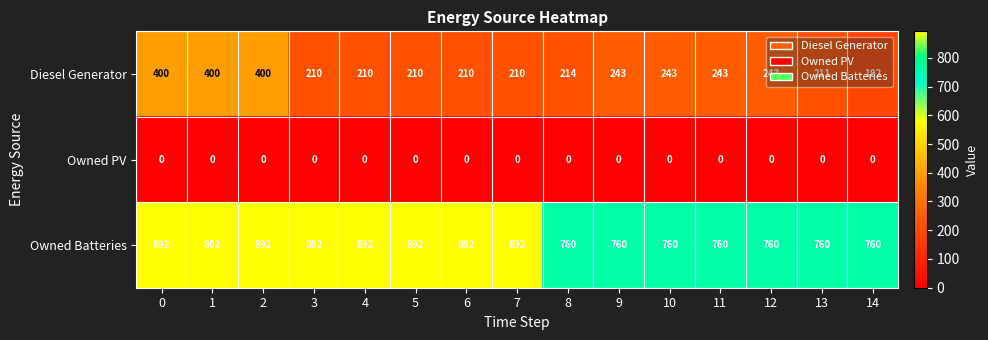

At 5, list the series in order from smallest to largest.

Owned PV, Diesel Generator, Owned Batteries